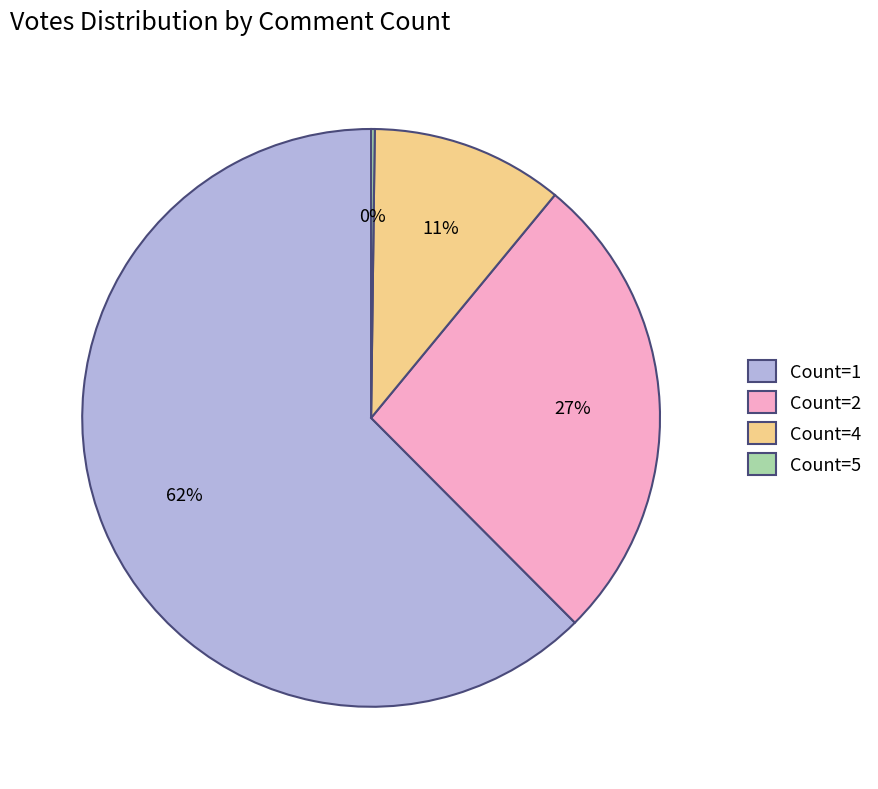

Which has a higher value, Count=1 or Count=4?

Count=1